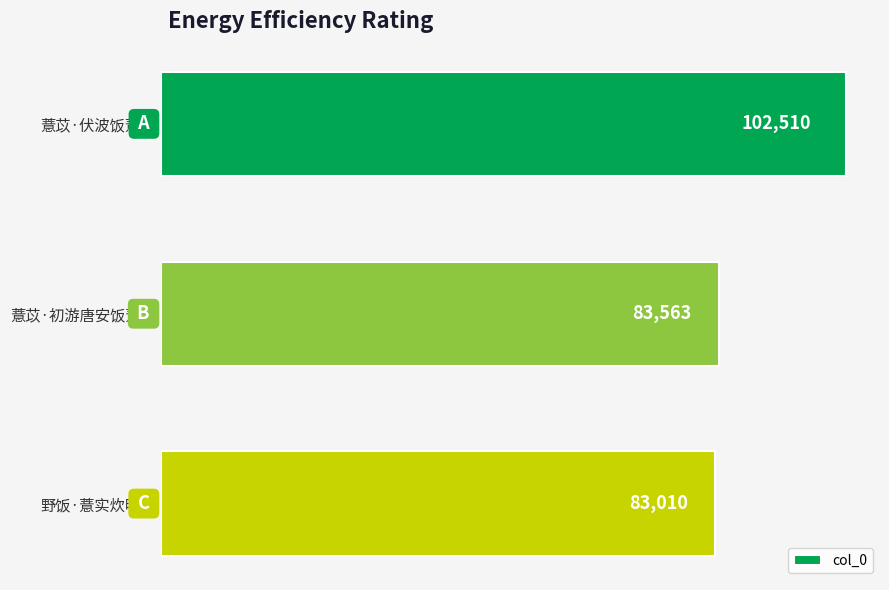

How many series are shown in this chart?

1